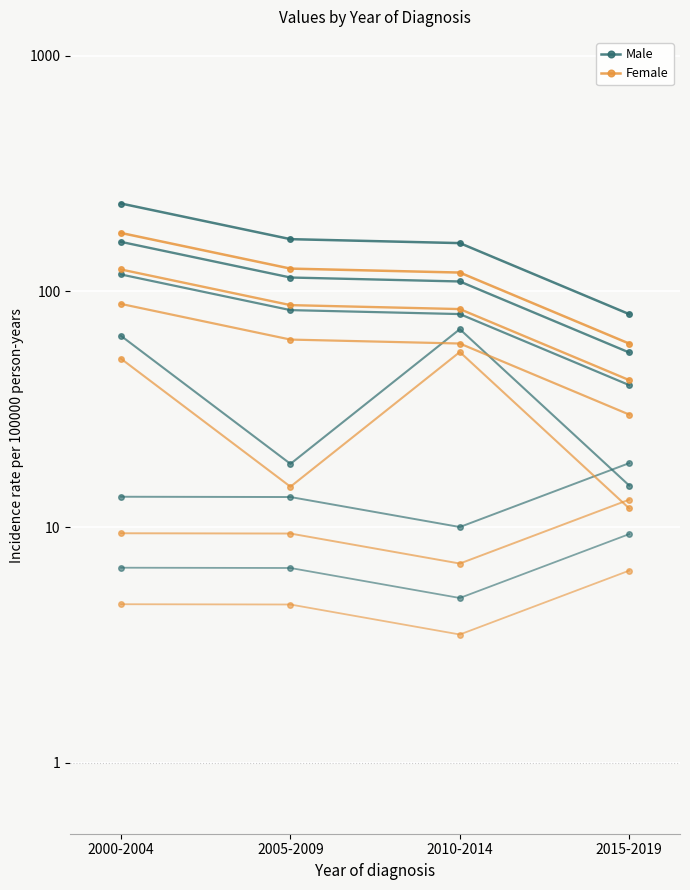

How many lines are shown in the chart?

2